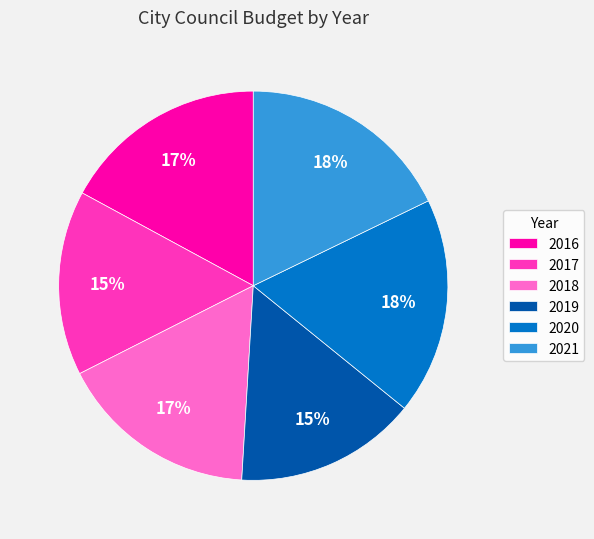

To the nearest percent, what portion does 2019 represent?

15%